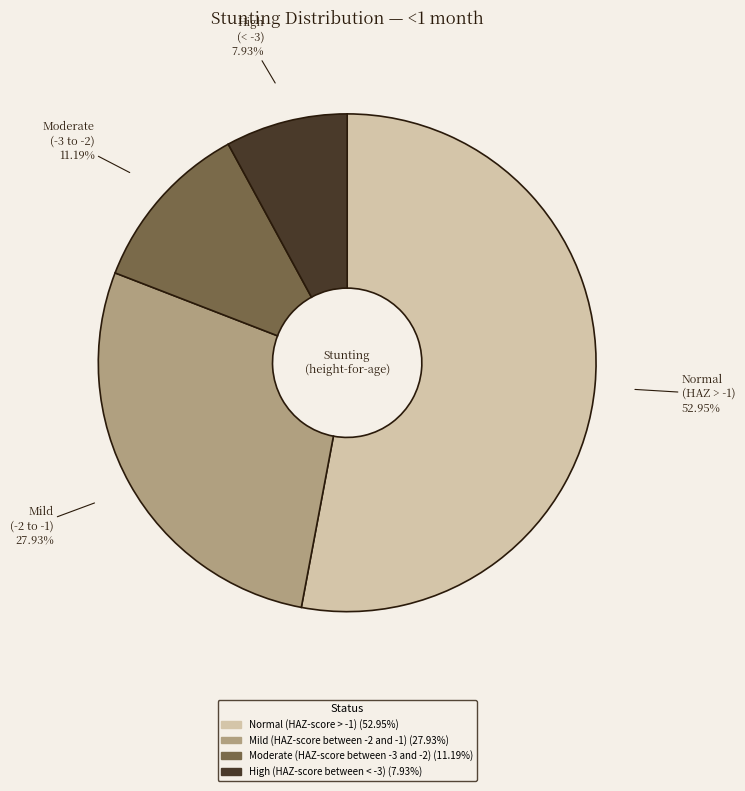

To the nearest percent, what is the average slice percentage?

25%